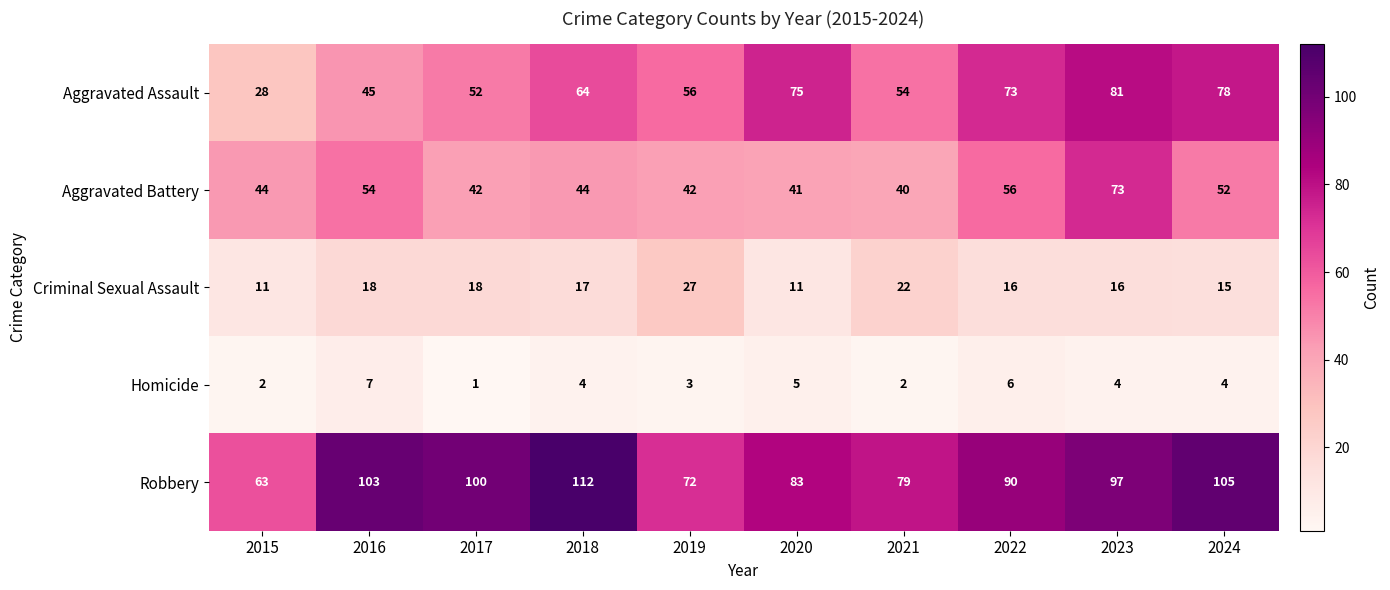

Where does the Criminal Sexual Assault series first go above 17?

2016